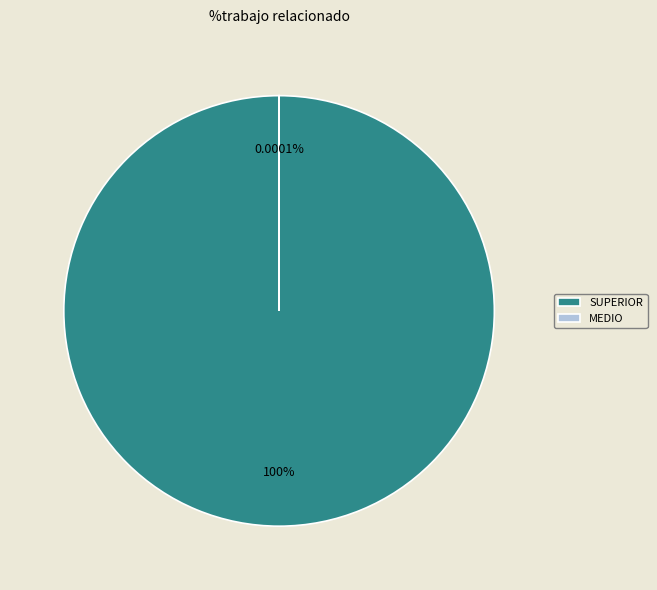

Which category accounts for the majority?

SUPERIOR